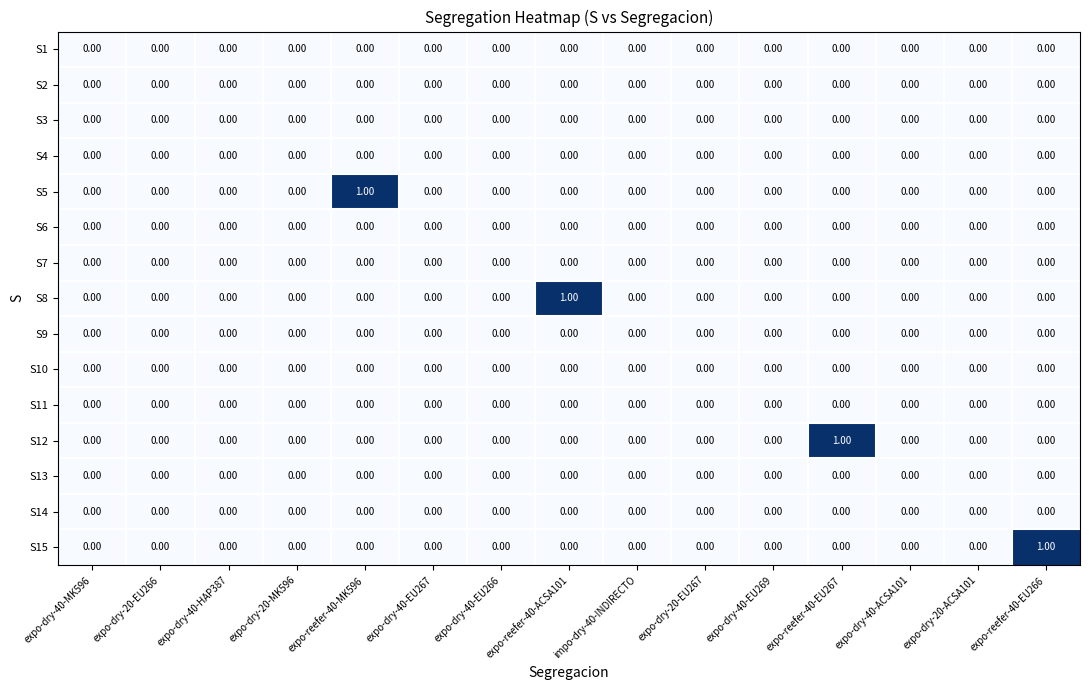

Between expo-dry-40-HAP387 and expo-reefer-40-MK596, which series saw the biggest shift?

S5